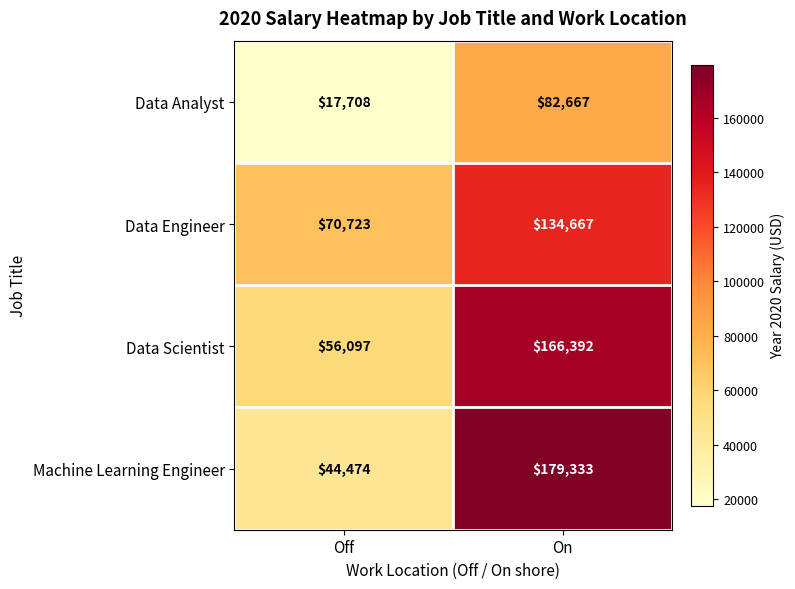

What is the total value across all series at Off?

189002